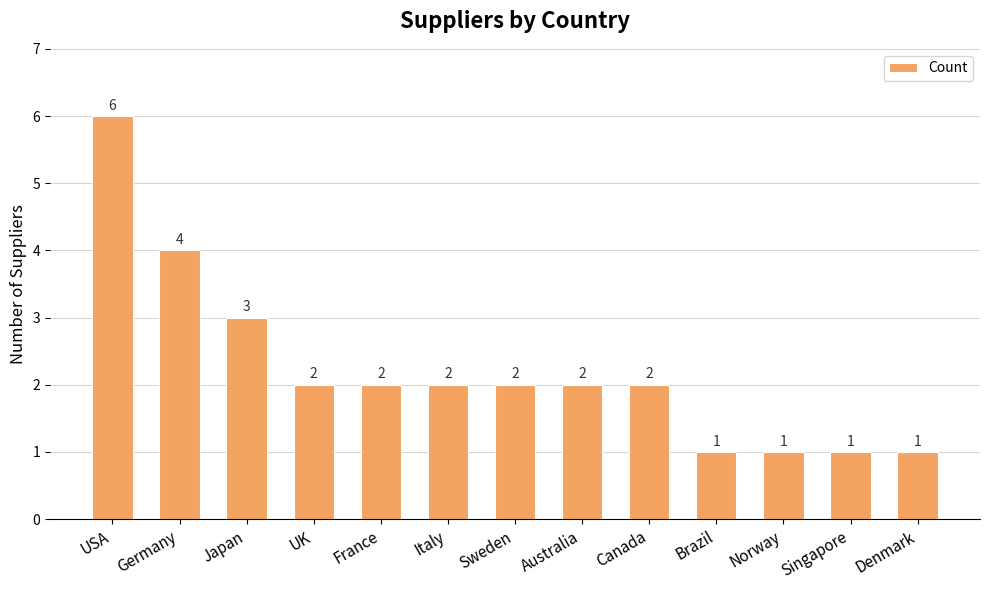

Reading left to right, transcribe all the data shown in this chart.

USA=6	Germany=4	Japan=3	UK=2	France=2	Italy=2	Sweden=2	Australia=2	Canada=2	Brazil=1	Norway=1	Singapore=1	Denmark=1